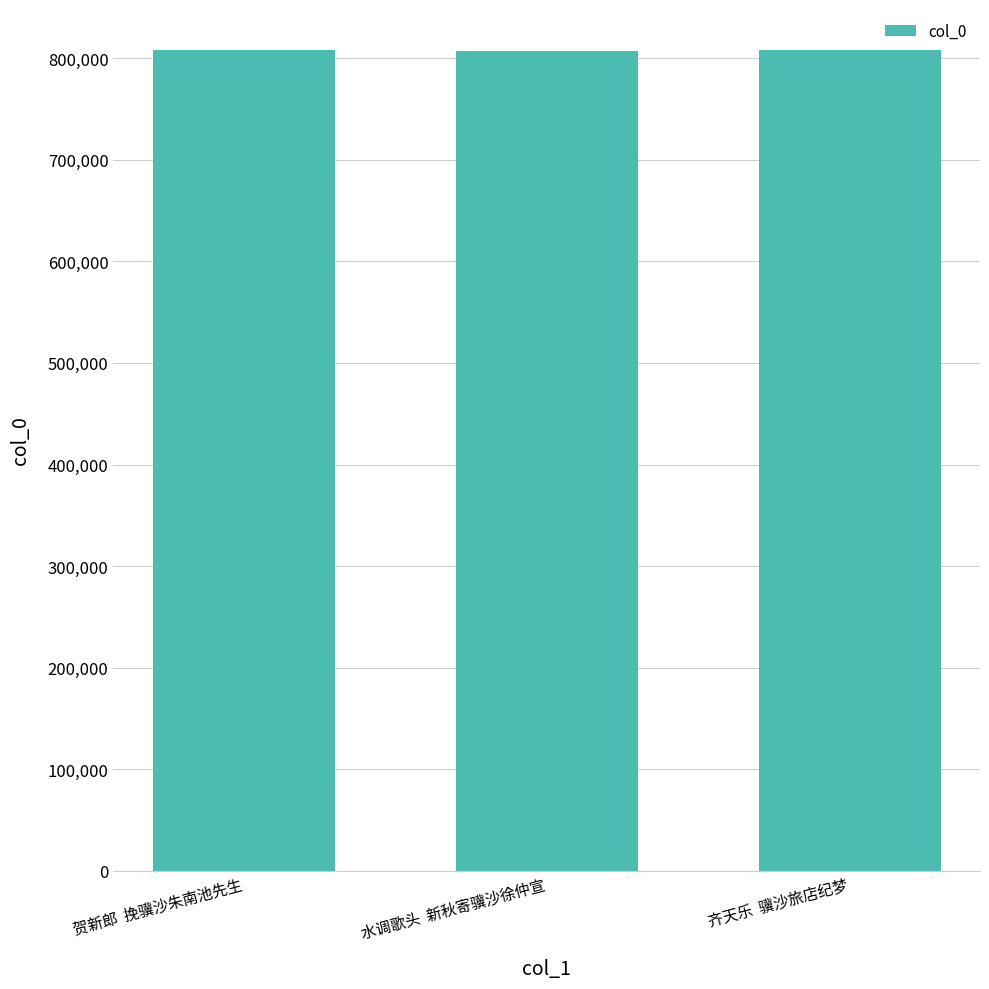

The value at 齐天乐  骥沙旅店纪梦 is 1082911. True or false?

False